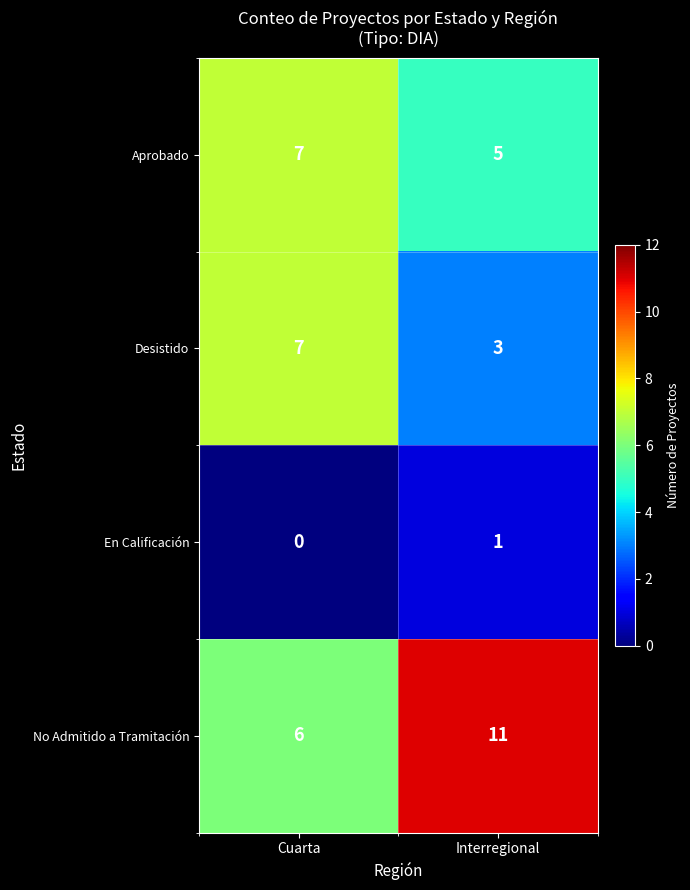

What is the maximum value shown in the chart?

11